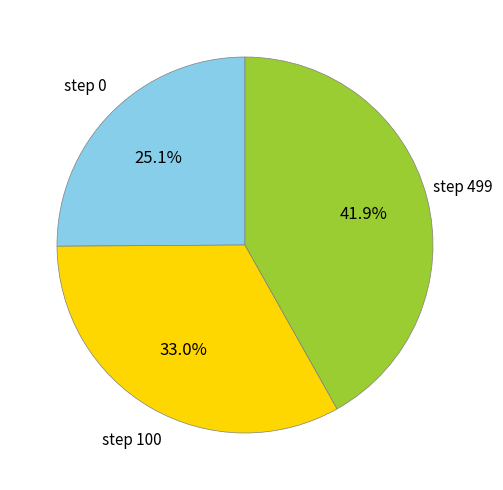

Is there a majority slice in this chart?

No